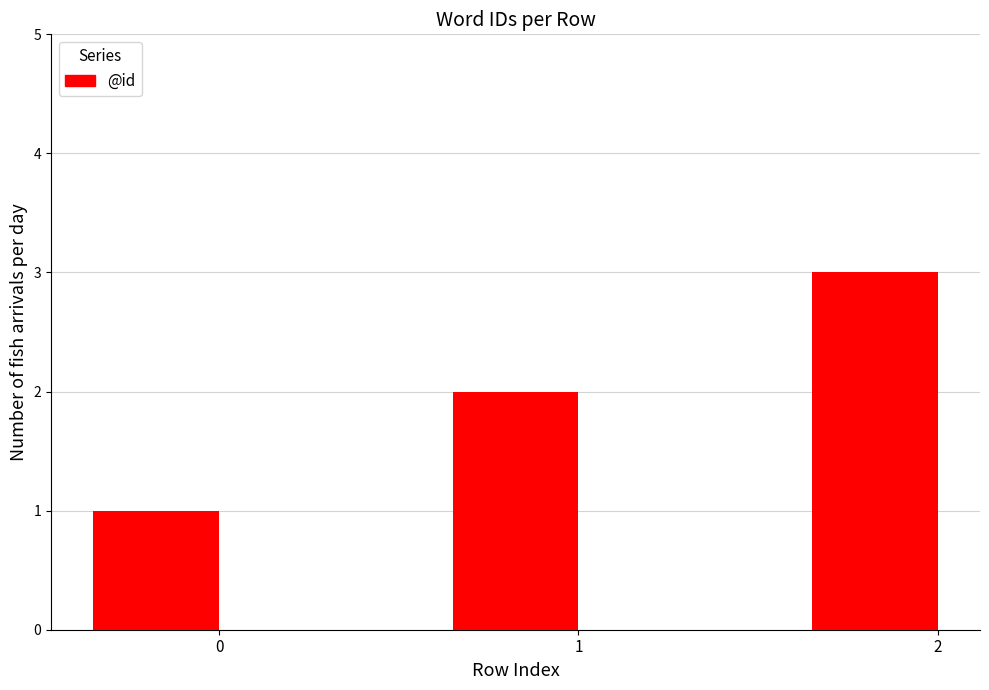

What is the value of the 2nd bar from the left?

2